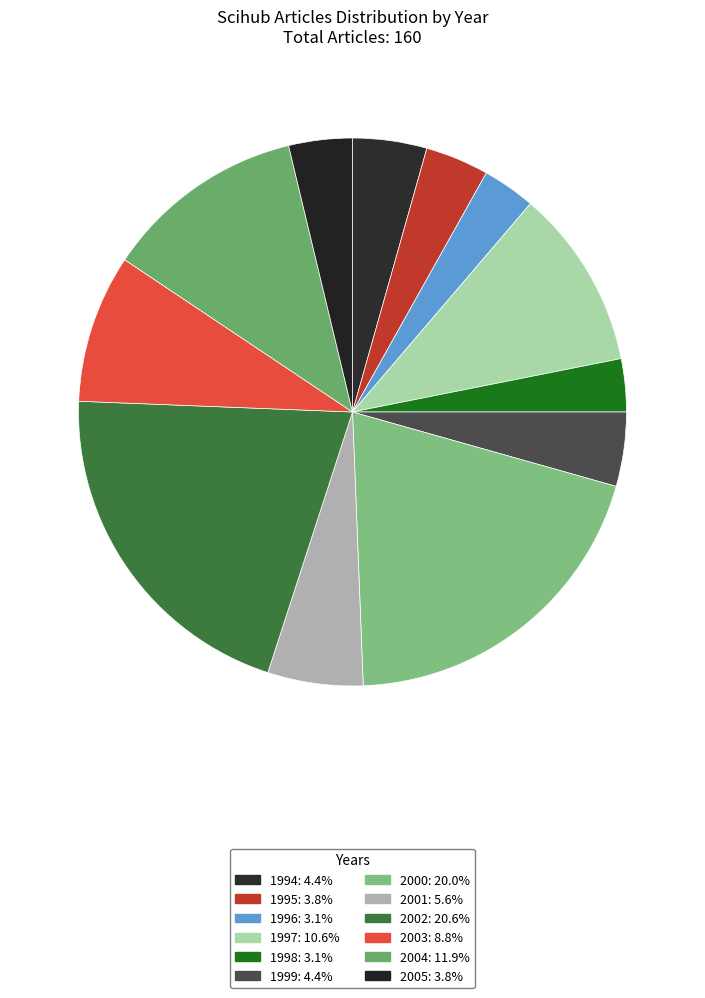

The 1994 slice represents 4% of the pie. True or false?

True